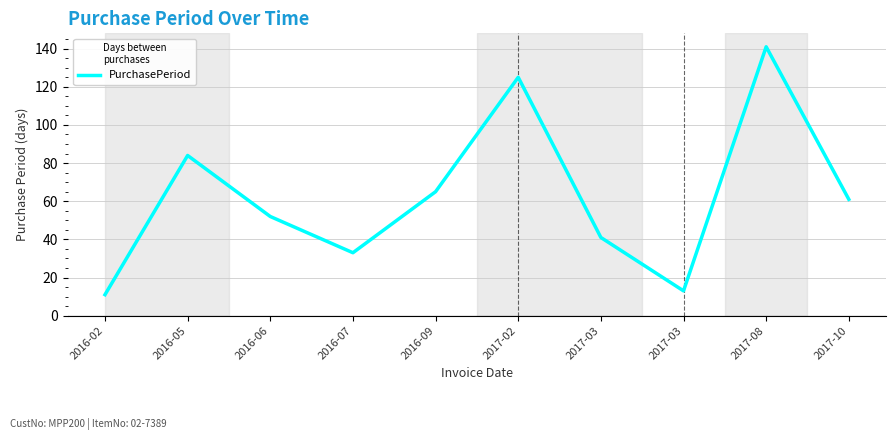

Reading left to right, transcribe all the data shown in this chart.

2016-02=11	2016-05=84	2016-06=52	2016-07=33	2016-09=65	2017-02=125	2017-03=41	2017-03=13	2017-08=141	2017-10=61